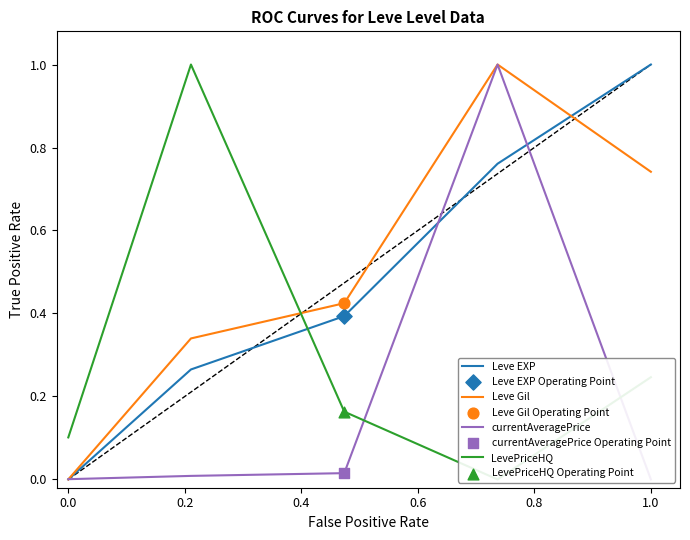

At how many categories does at least one series exceed 0?

5